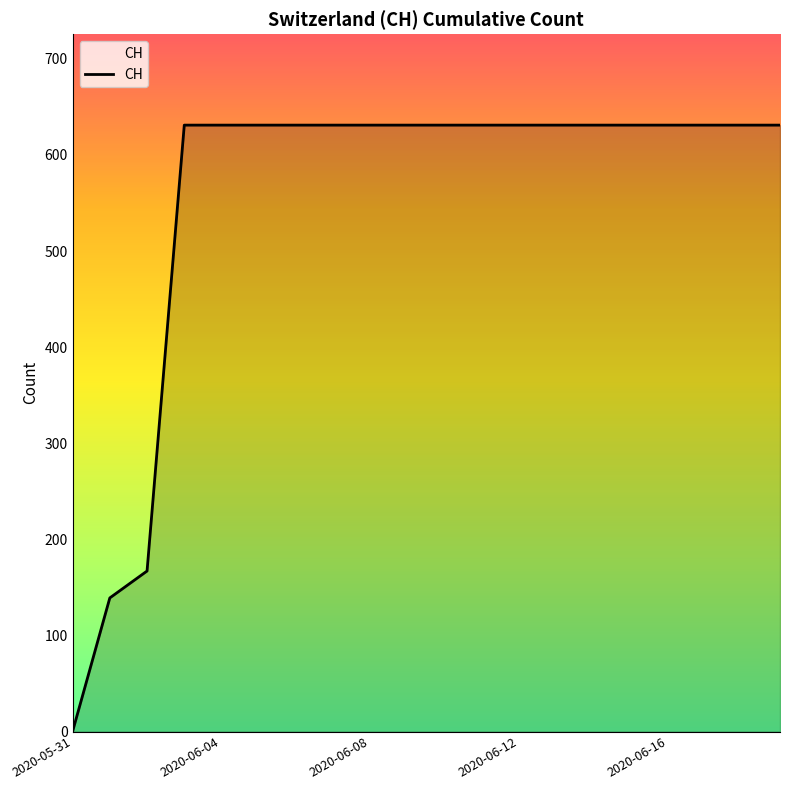

What is the difference between the maximum and minimum values?

631